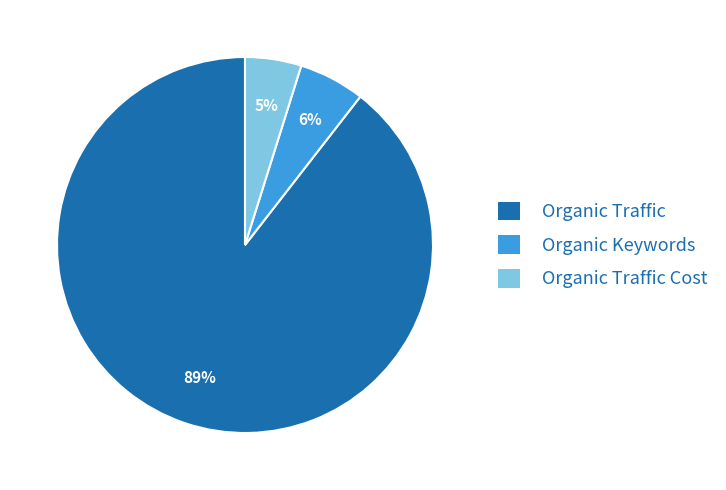

Which slice is the smallest?

Organic Traffic Cost